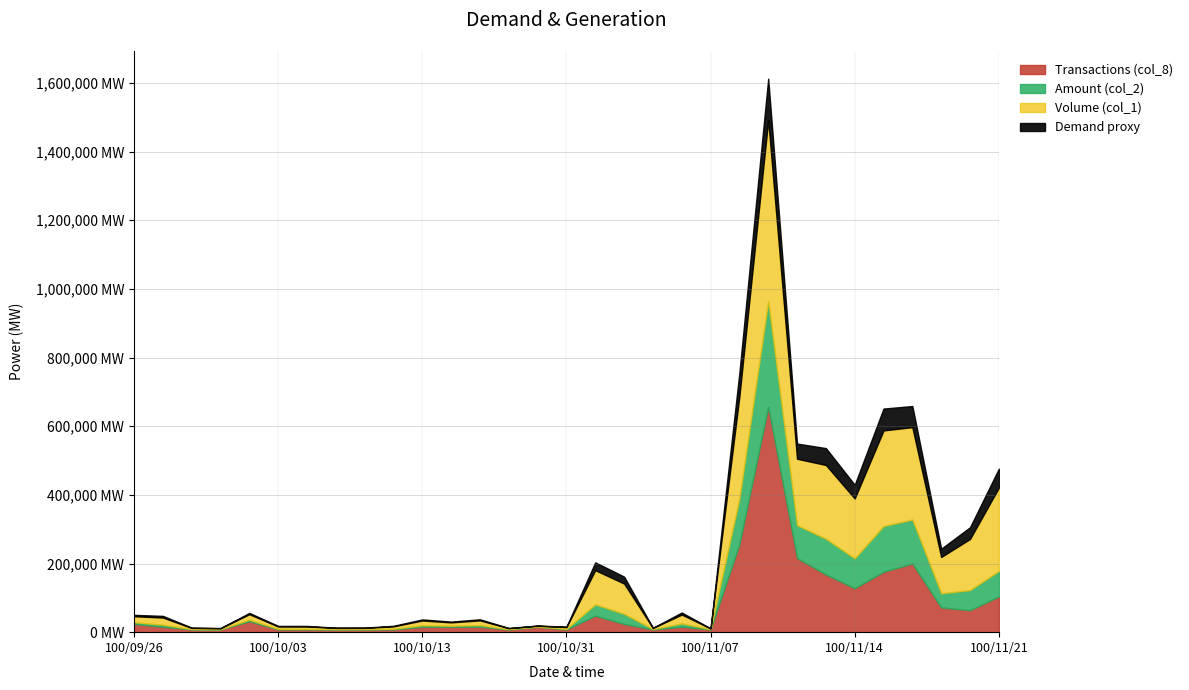

At which label does Amount (col_2) reach its peak?

100/11/09